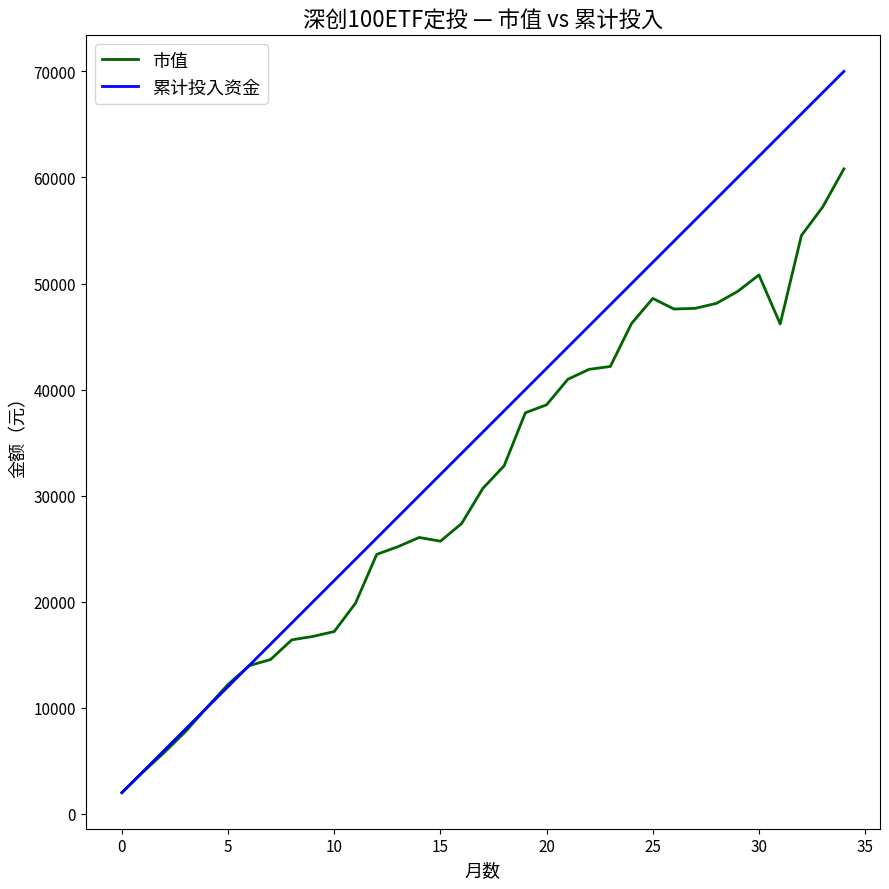

List the series in order of their peak value, highest first.

累计投入资金, 市值